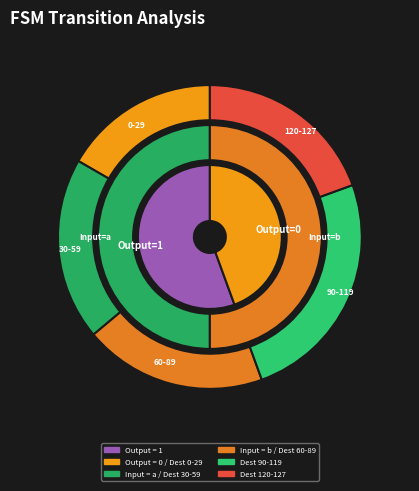

Is the sum of 31 and 12 greater than half?

No